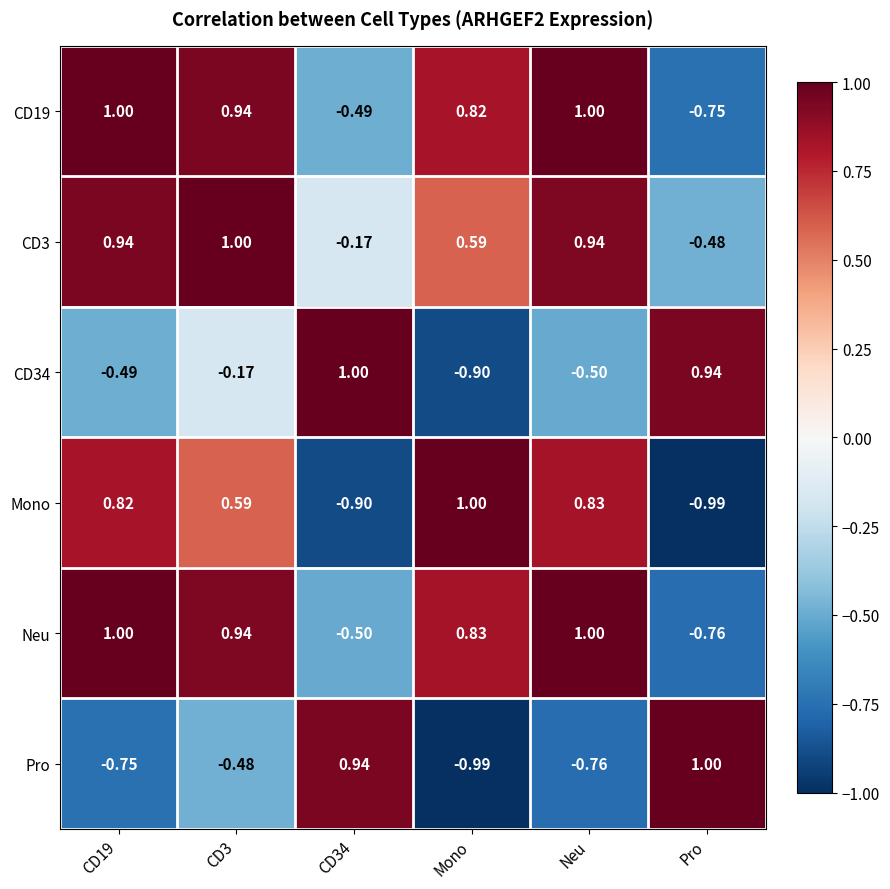

At how many categories does at least one series exceed 0?

6